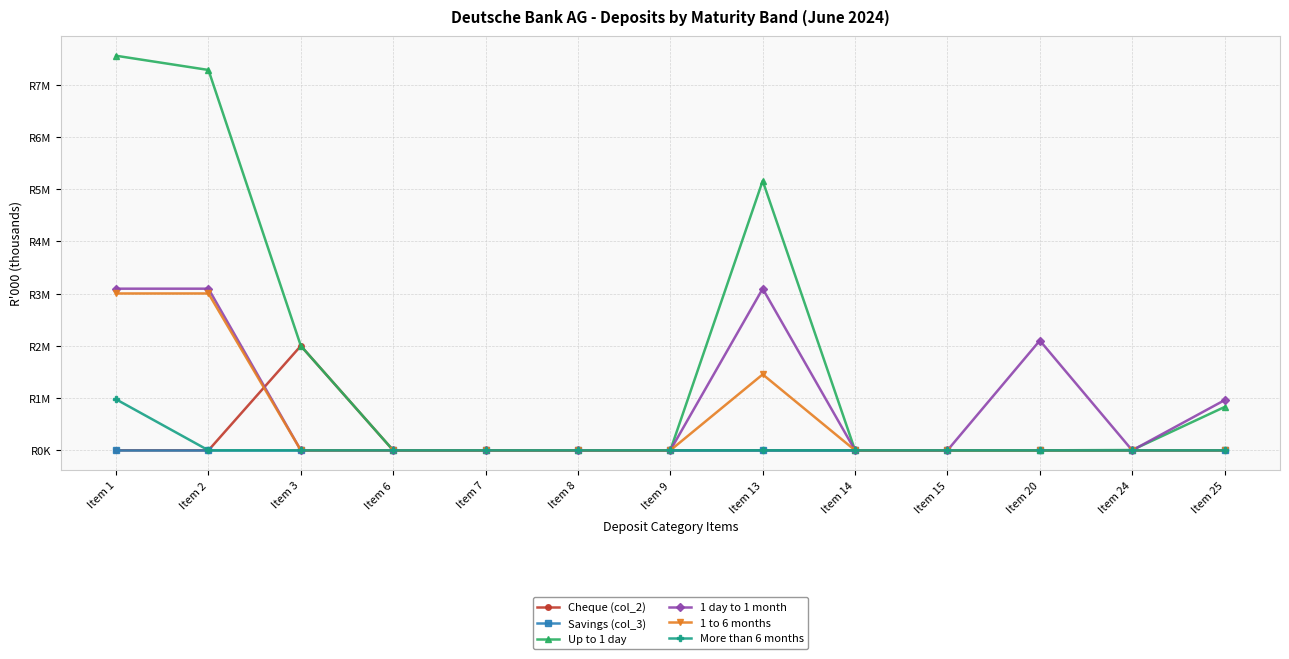

In Up to 1 day, how many points are higher than both neighbors (excluding endpoints)?

1